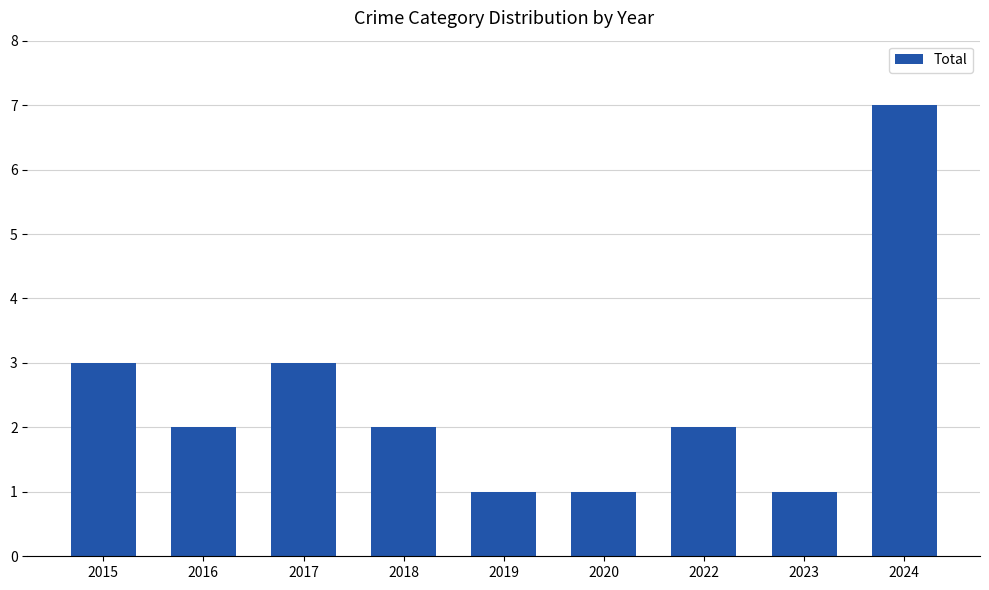

What is the ratio of the value at 2017 to the value at 2022?

1.5